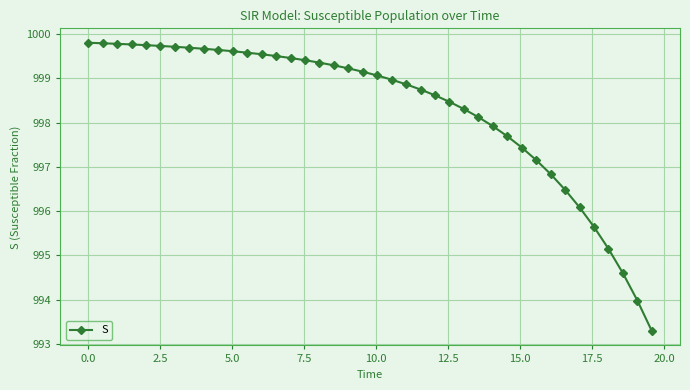

What is the difference between the second highest and minimum values?

6.5